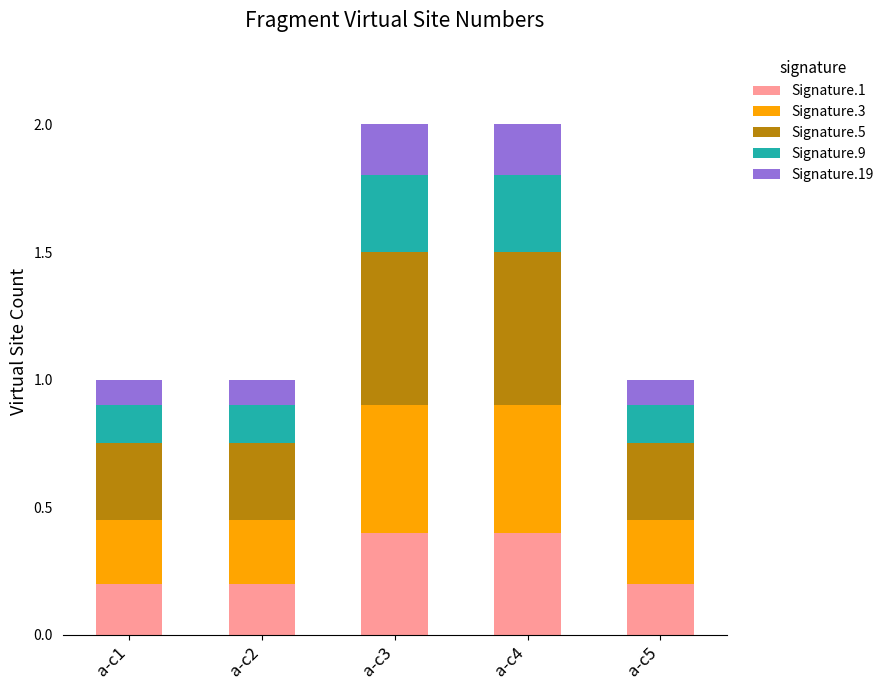

What is the maximum value for Signature.1?

0.4